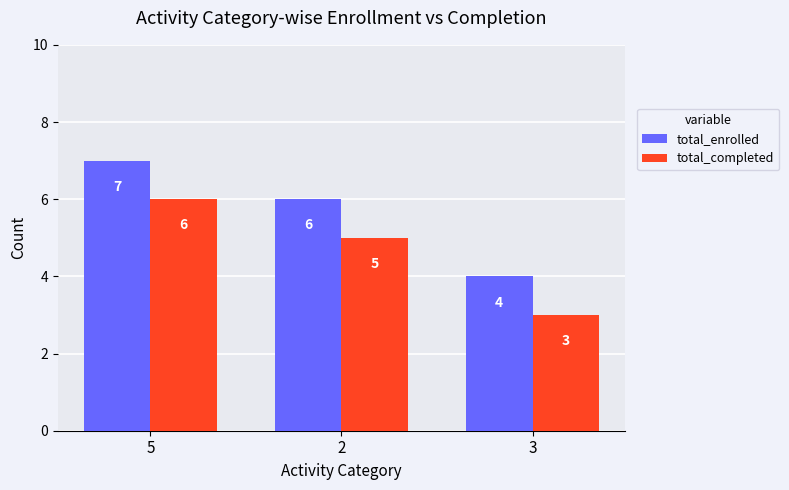

What is the average value of the total_completed series?

5